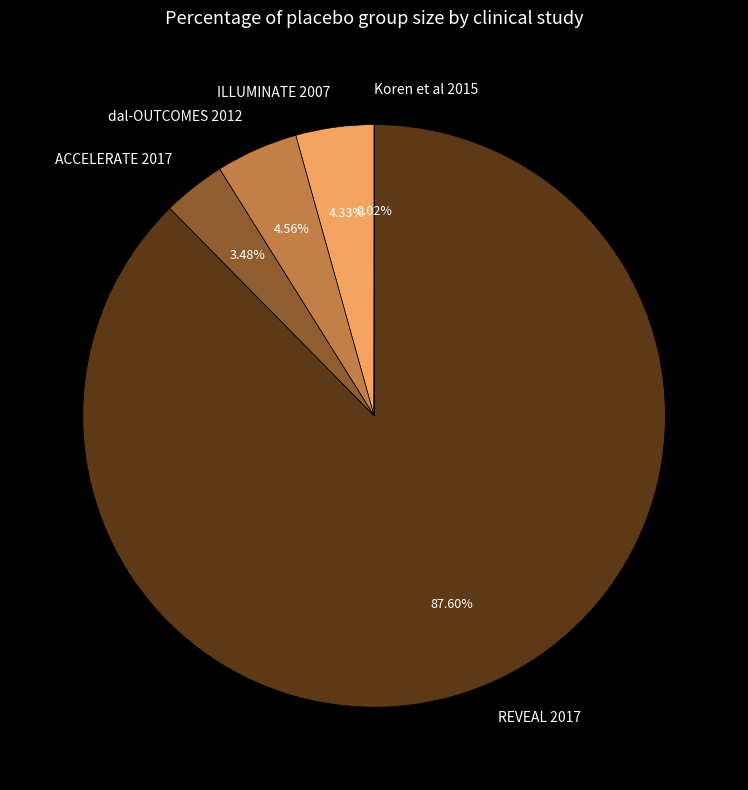

Is there any slice that represents more than half of the pie?

Yes